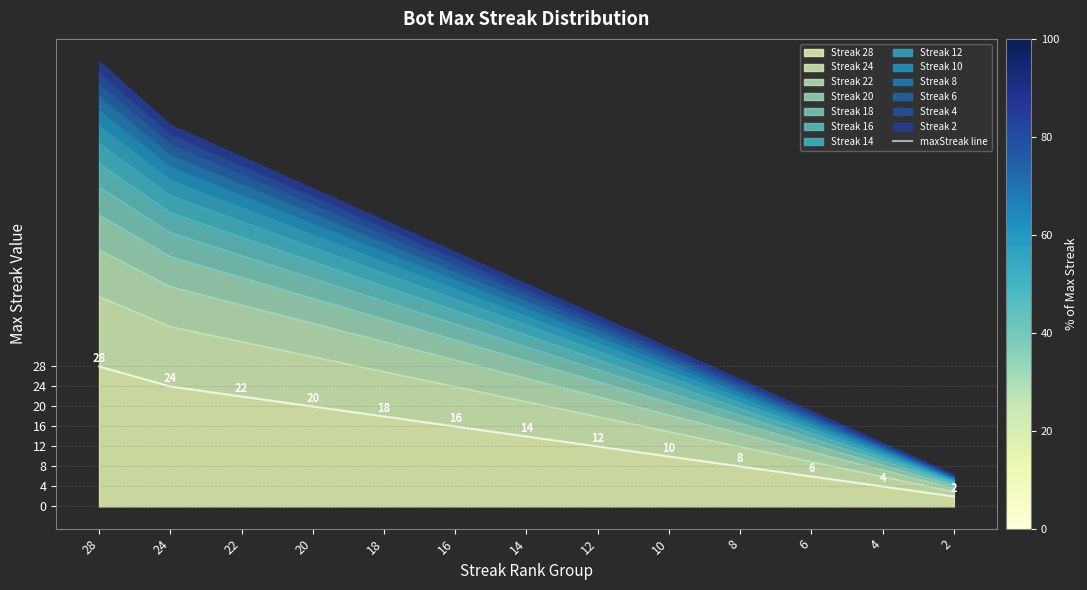

What is the change in value from 28 to 2?

-26